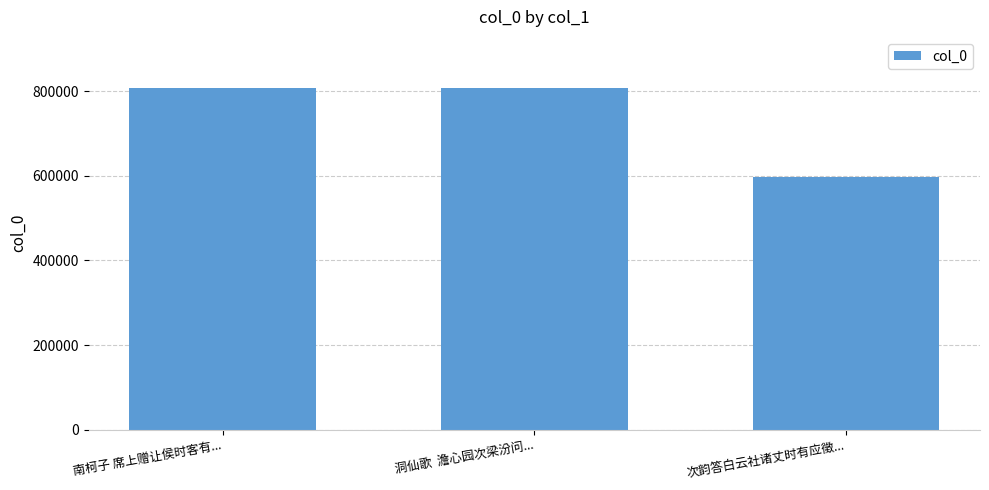

Are the bars grouped side by side (vs. stacked)?

No